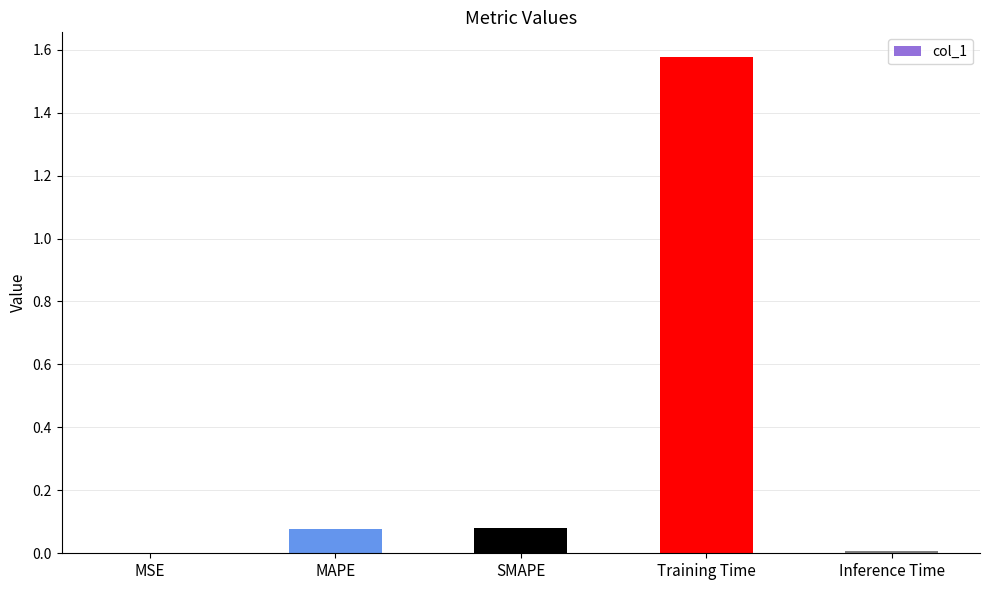

The value at MSE is 0.0. True or false?

True